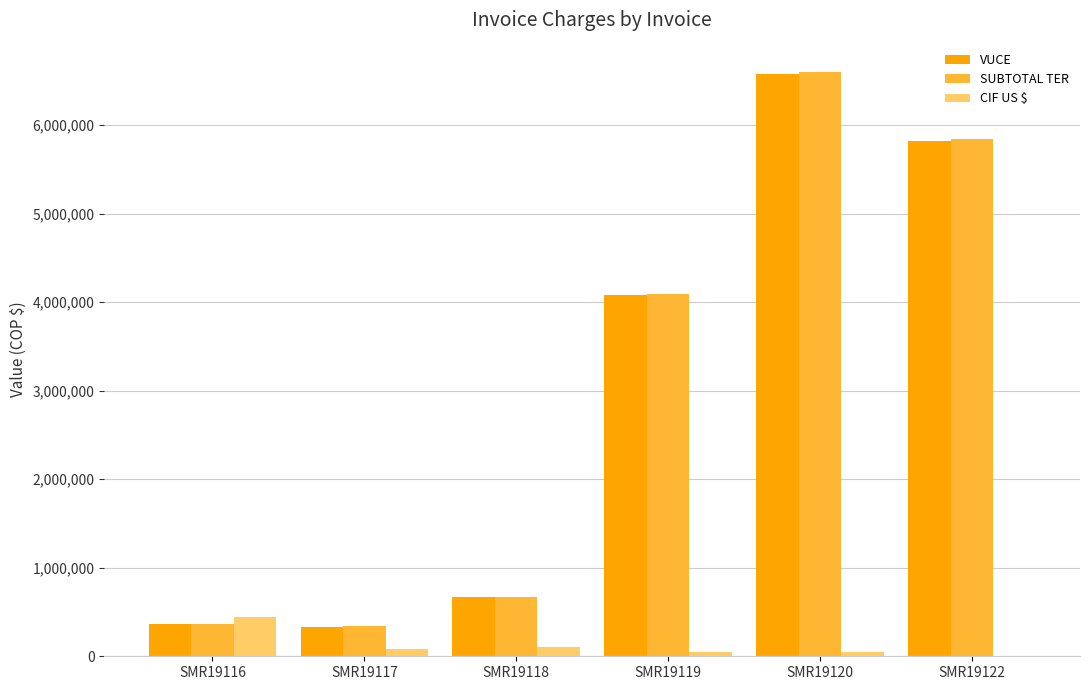

What is the approximate value of VUCE at SMR19118?

671517.0